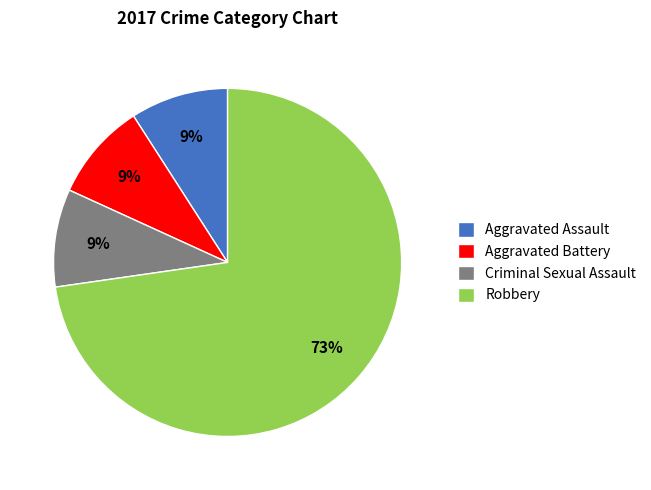

To the nearest percent, what is the combined percentage of Aggravated Battery and Robbery?

82%